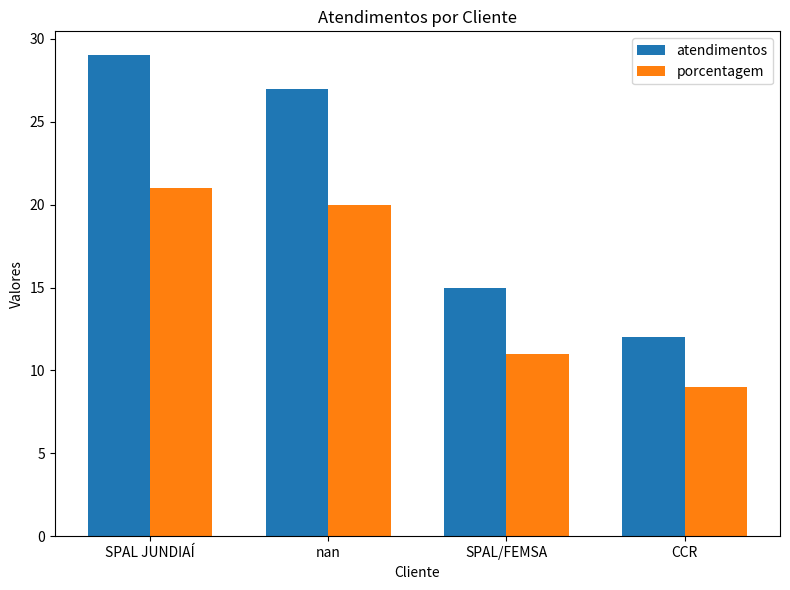

Read the atendimentos value at CCR.

12